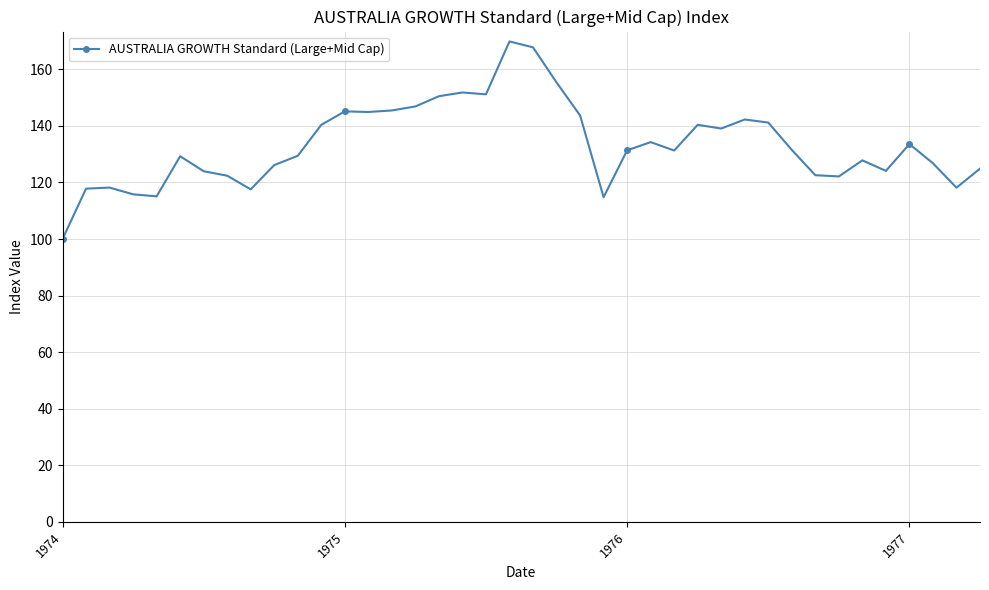

What is the smallest value displayed?

100.0